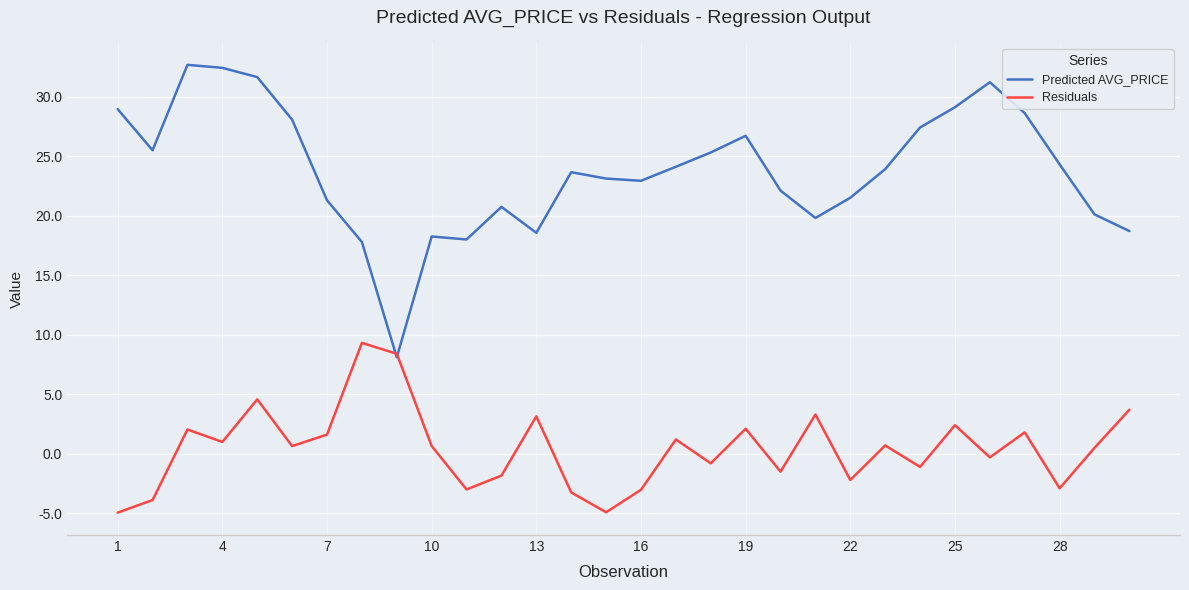

What is the maximum value shown in the chart?

32.7